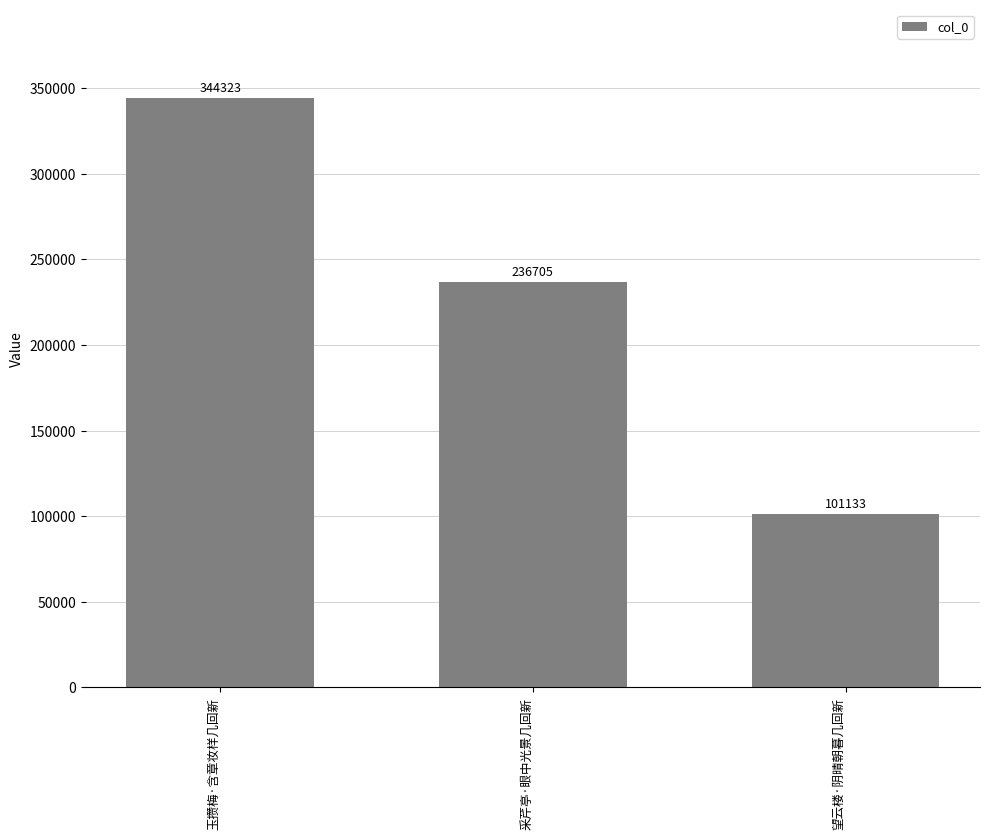

What is the label of the 3rd bar from the right?

玉攒梅·含章妆样几回新